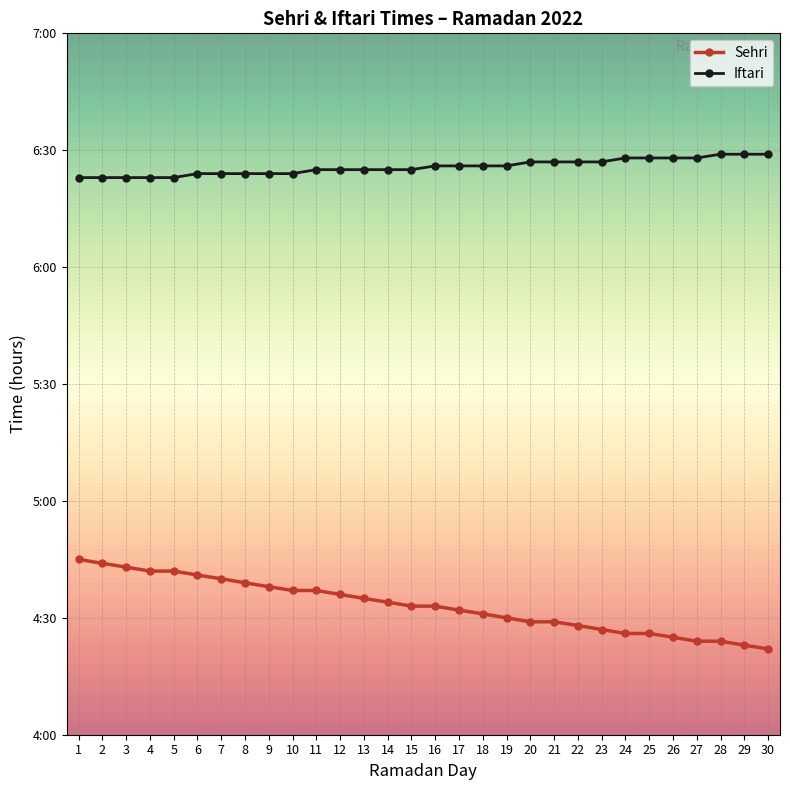

What value does the Iftari series have at 16?

6.4